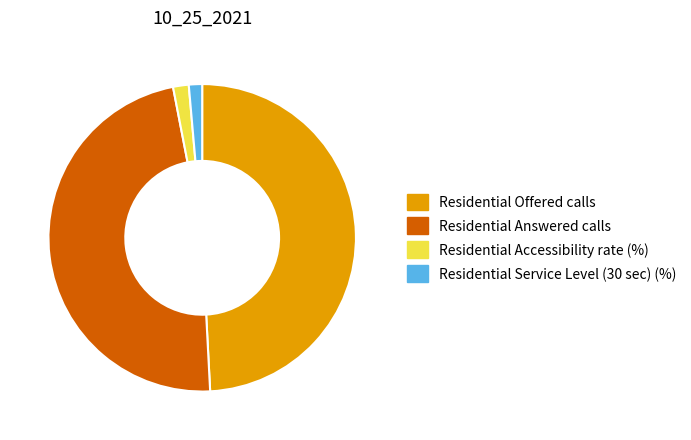

Which category has the biggest portion of the pie?

Residential Offered calls